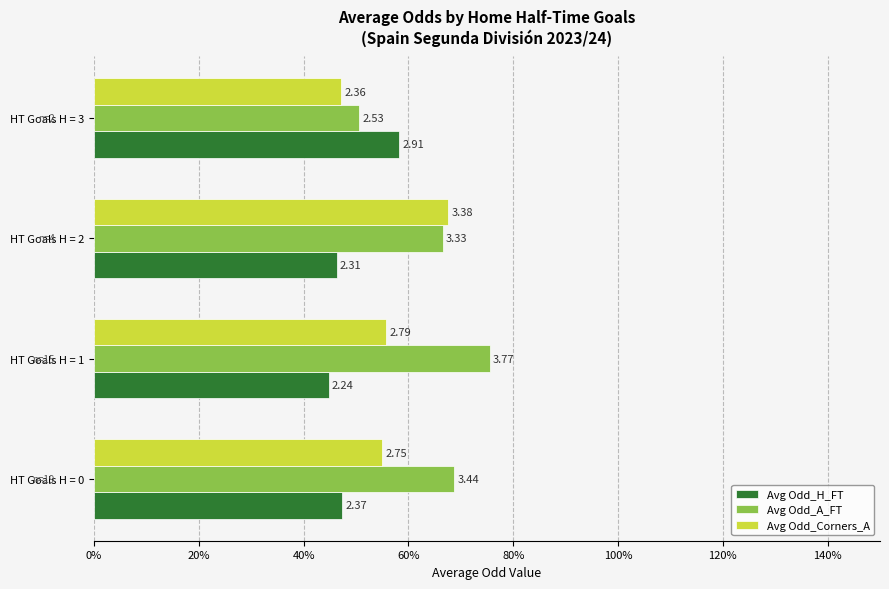

What are all the series names shown in the legend?

Avg Odd_H_FT, Avg Odd_A_FT, Avg Odd_Corners_A